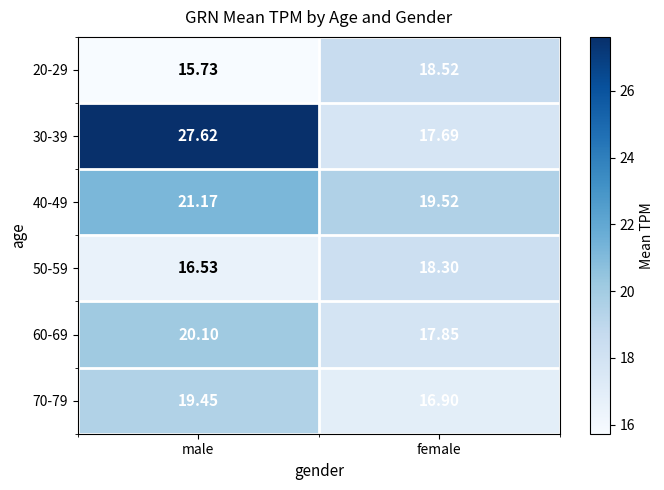

At how many categories does at least one series exceed 17?

2